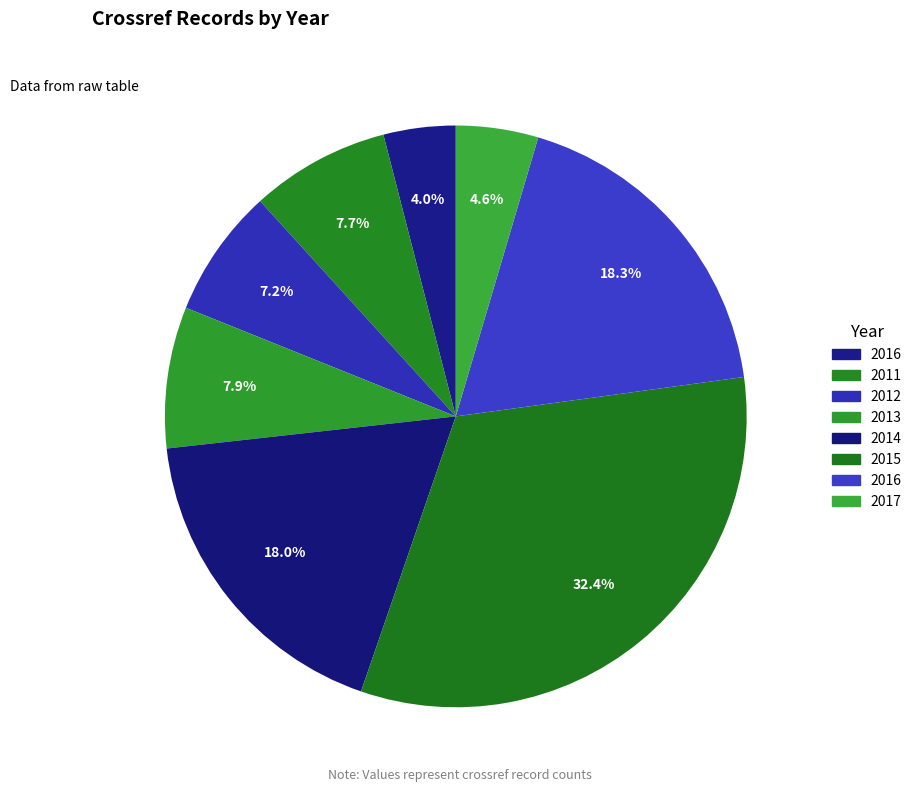

How many slices are in this pie chart?

8